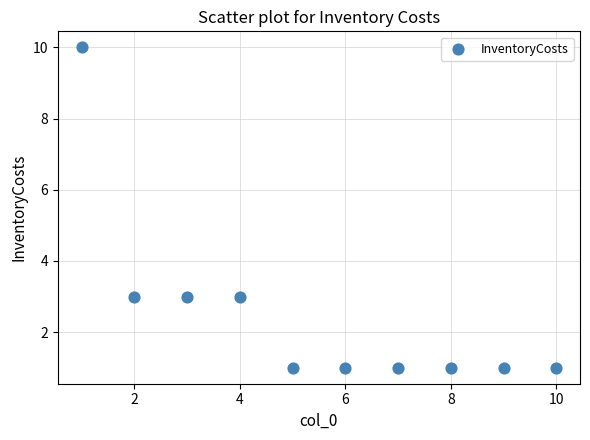

What is the range of X values (max minus min)?

9